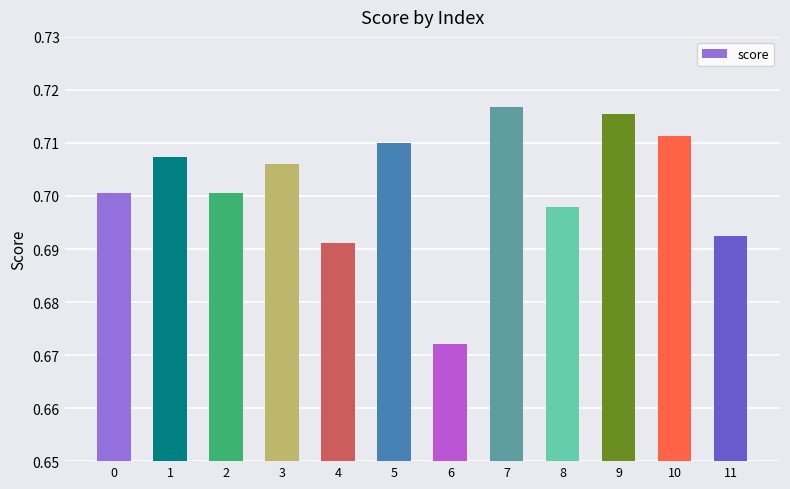

What is the sum of all values?

8.4